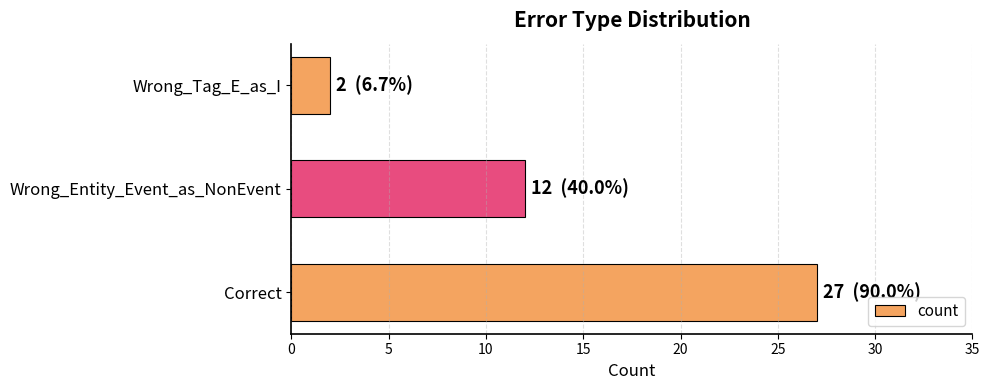

What is the change in value from Wrong_Entity_Event_as_NonEvent to Wrong_Tag_E_as_I?

-10